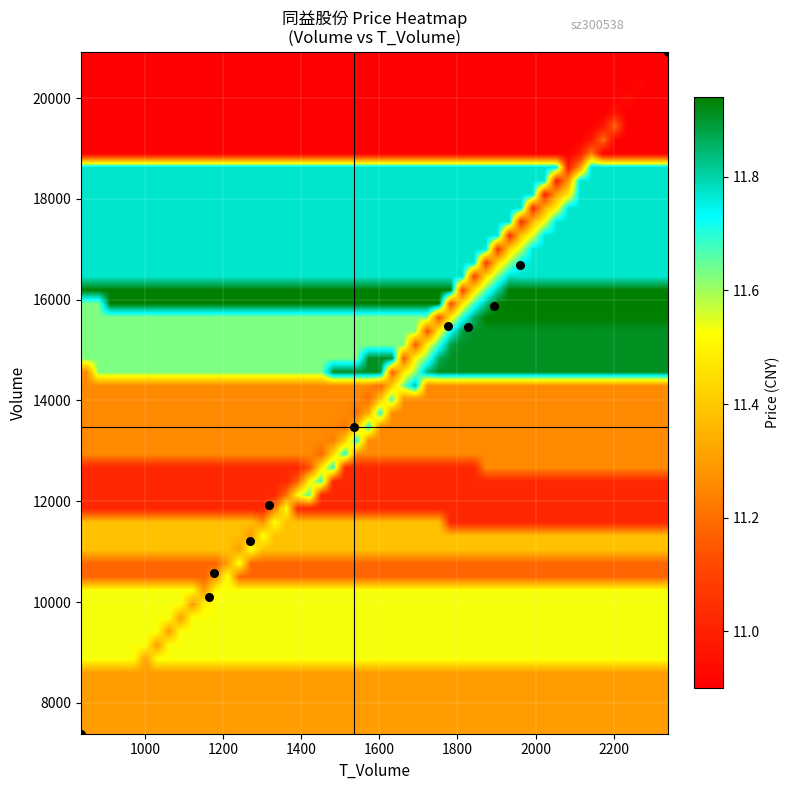

What is the average Y value?

13551